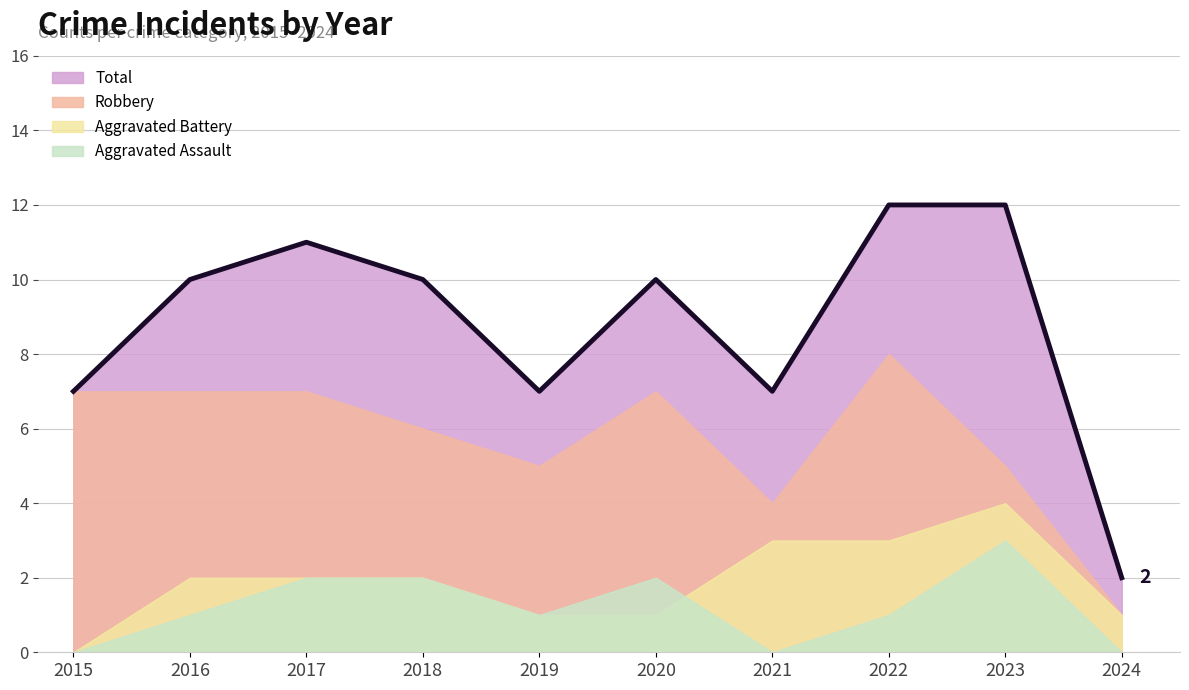

How many data points in Total are above 10?

3